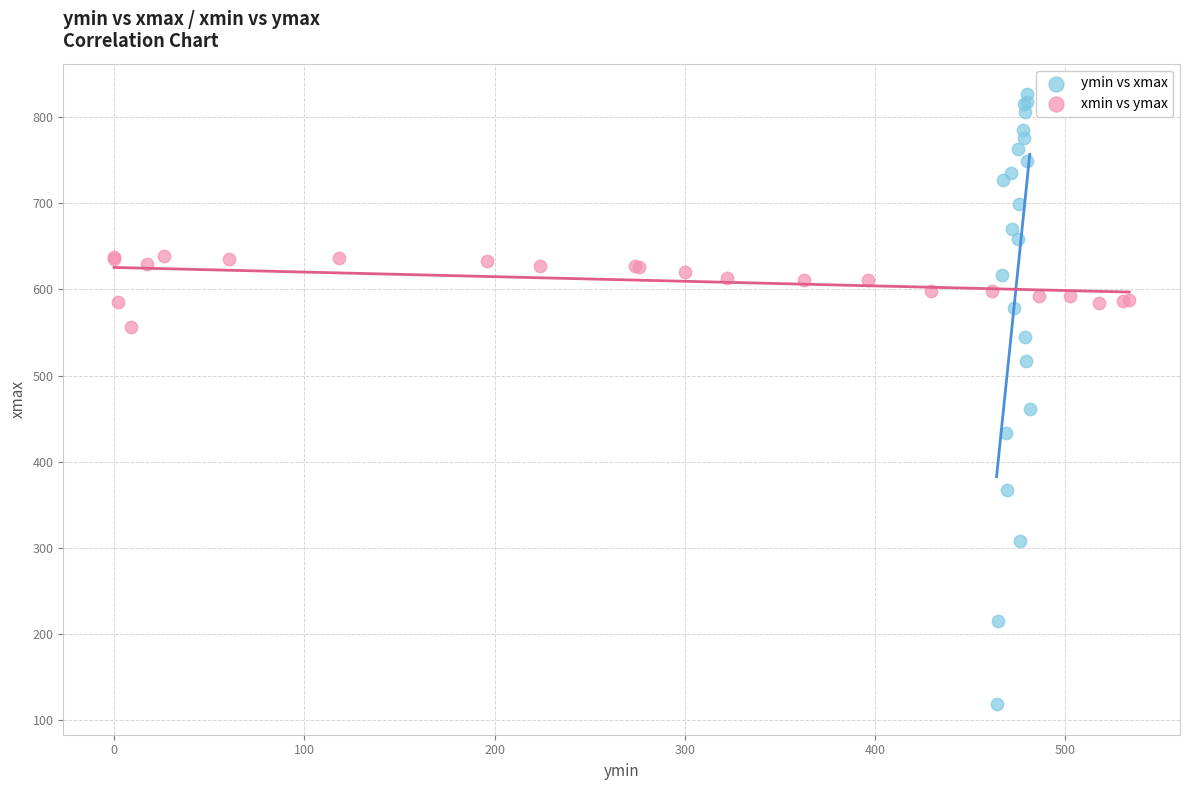

Which series reaches the minimum Y coordinate?

ymin vs xmax